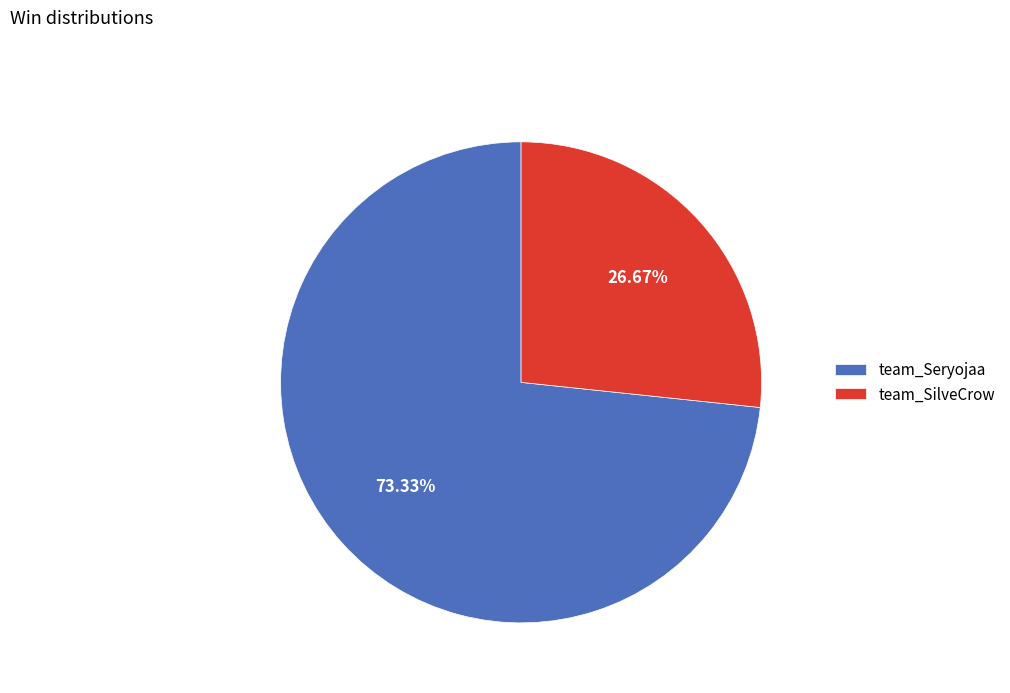

To the nearest percent, what is the difference between the largest and smallest slice percentages?

47%